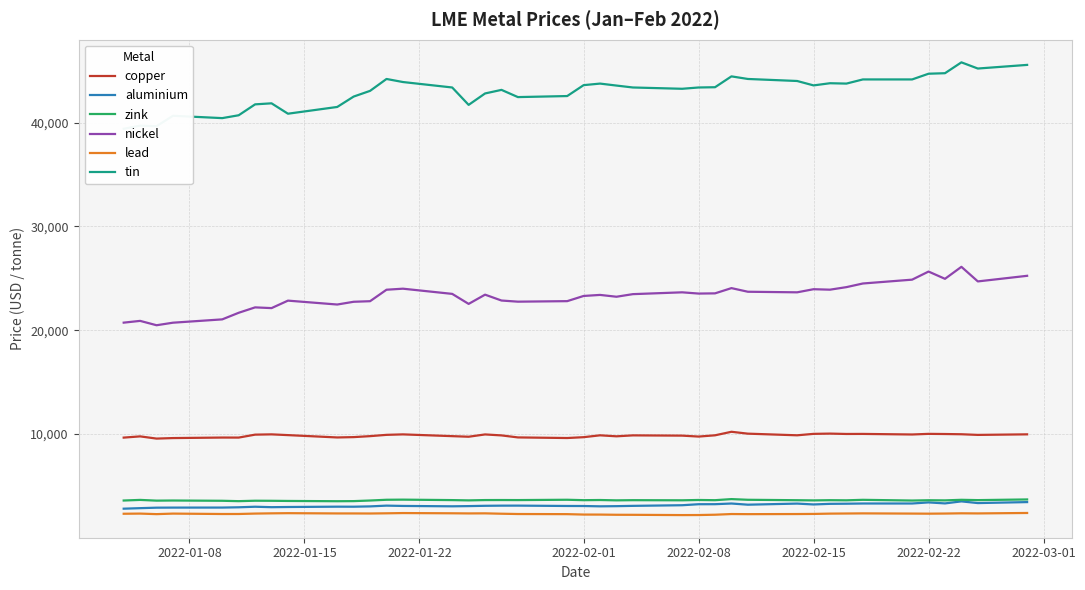

At how many categories does at least one series exceed 32709?

40